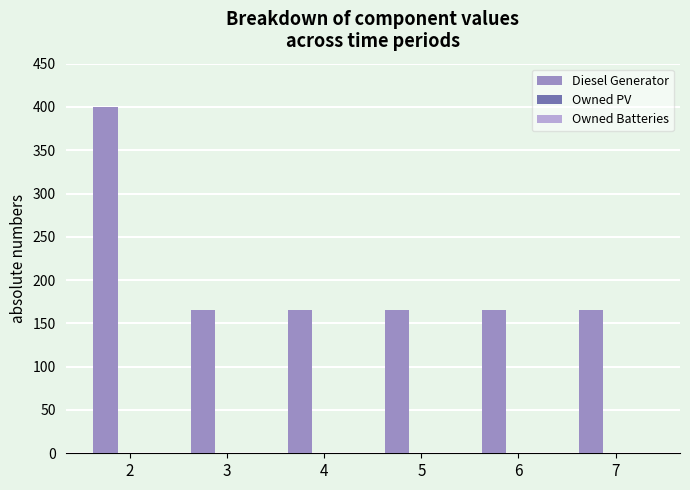

What is the ratio of the value at 5 to the value at 3?

1.0